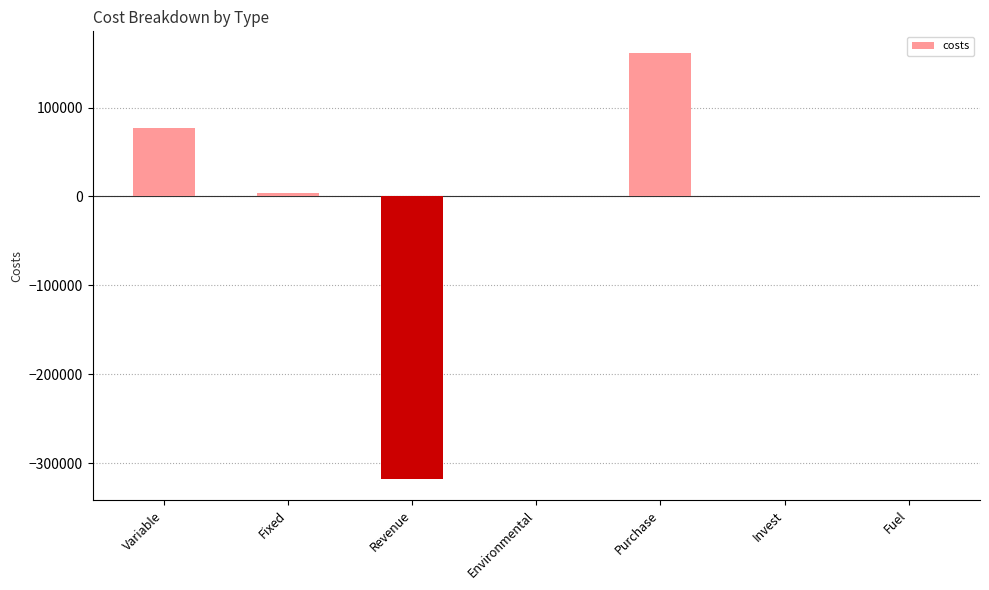

What is the greatest value displayed?

161730.0